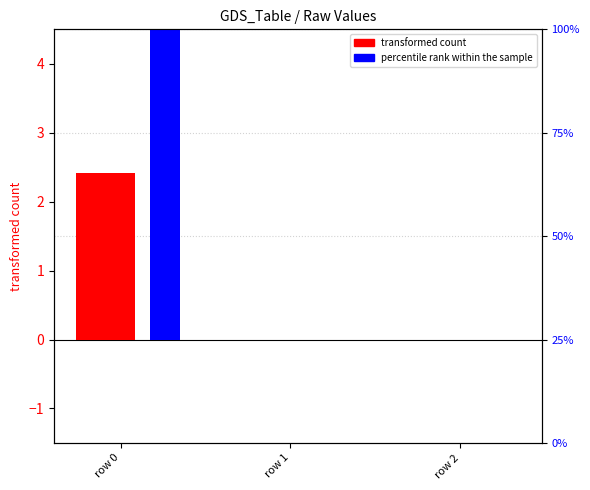

True or false: transformed count has a value of 2.4 at row 0.

True